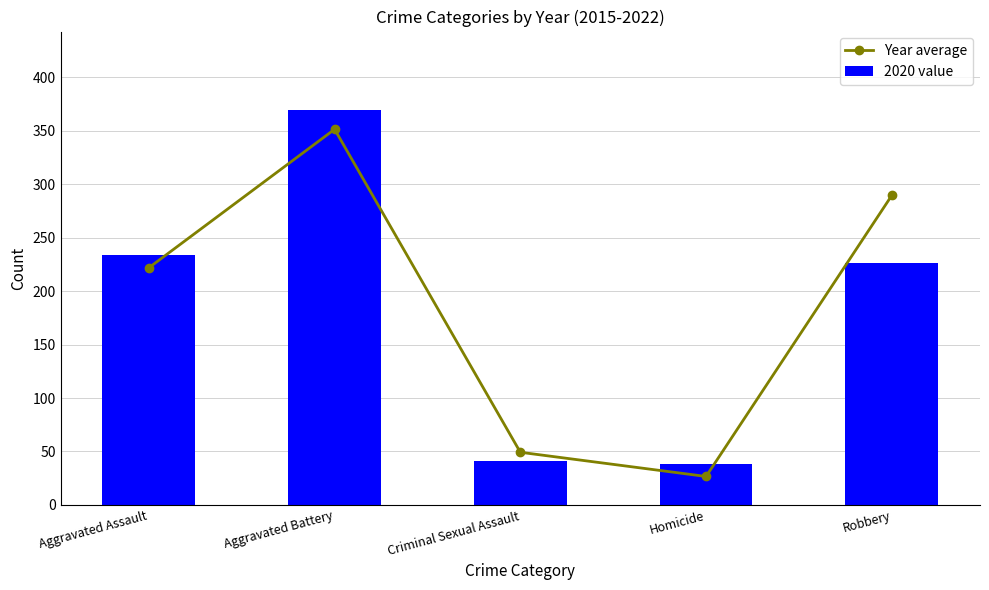

What is the label of the 5th bar from the left?

Robbery